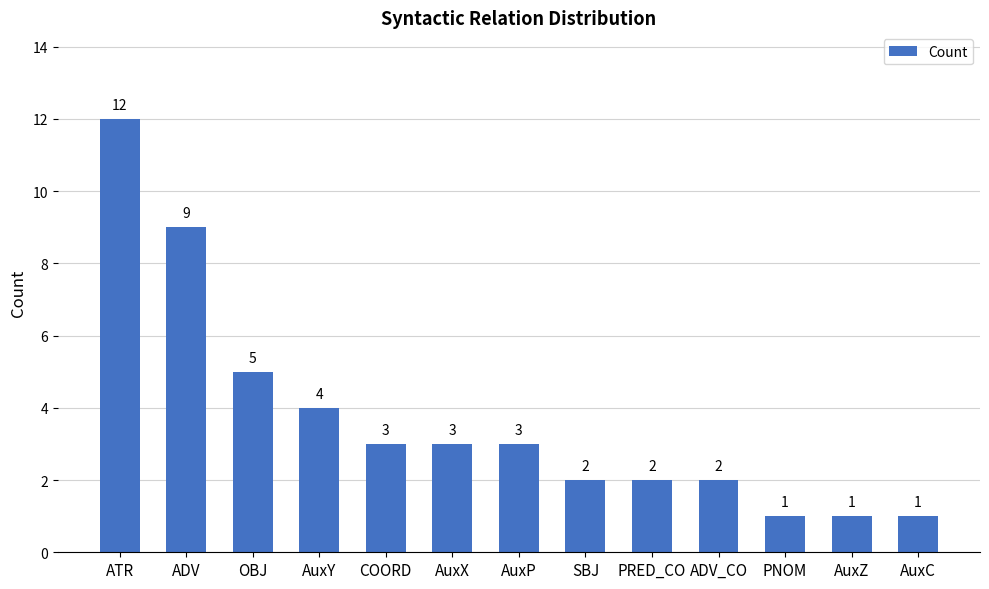

Reading right to left, transcribe all the data shown in this chart.

1	1	1	2	2	2	3	3	3	4	5	9	12